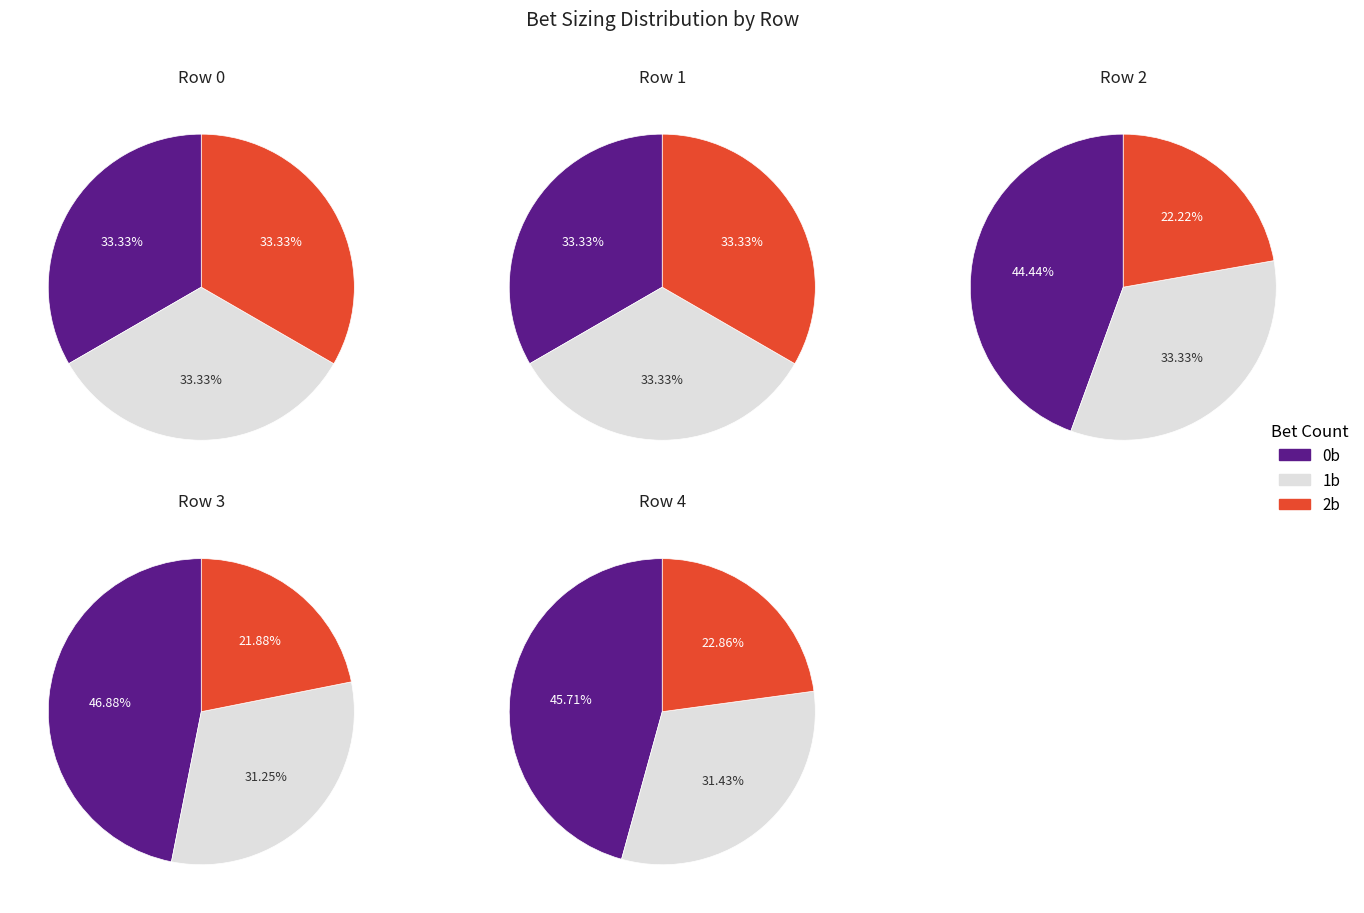

Does Row 1 account for over 50% of the chart?

No